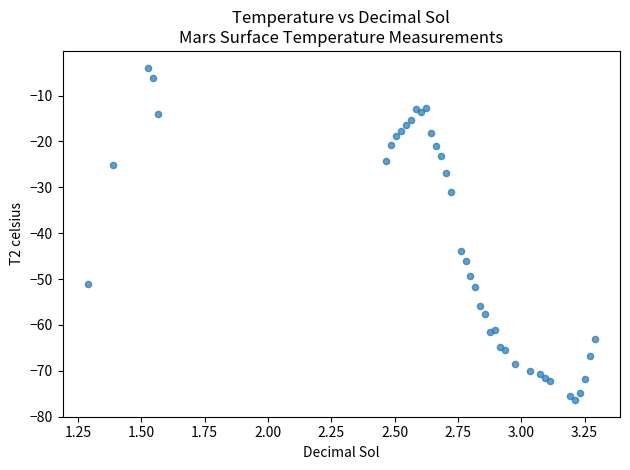

What Y value in the scatter plot is closest to -40?

-43.9